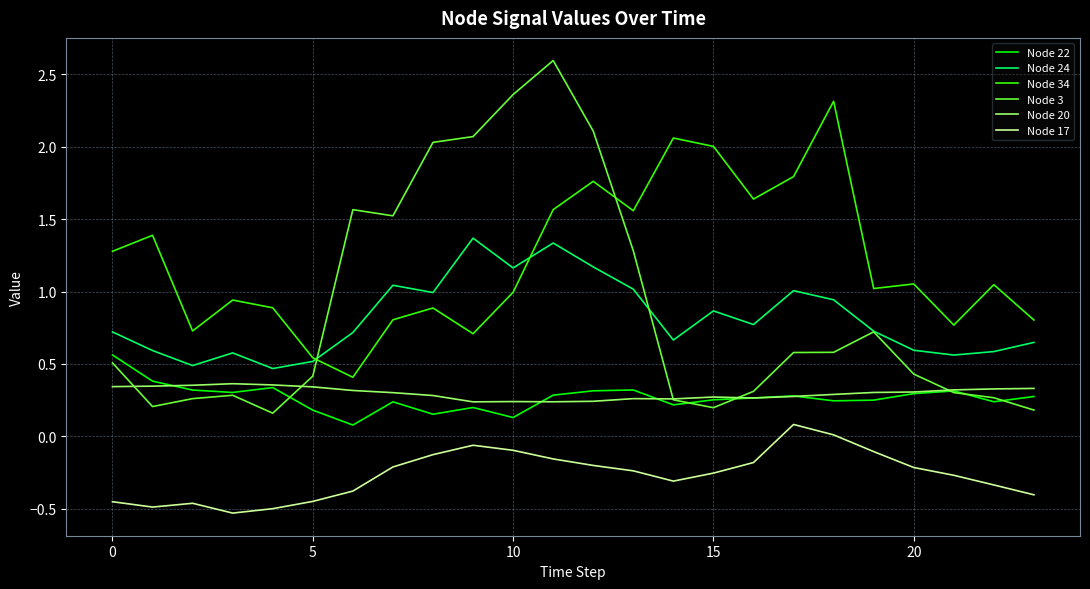

Which series has the largest total across all categories?

Node 34